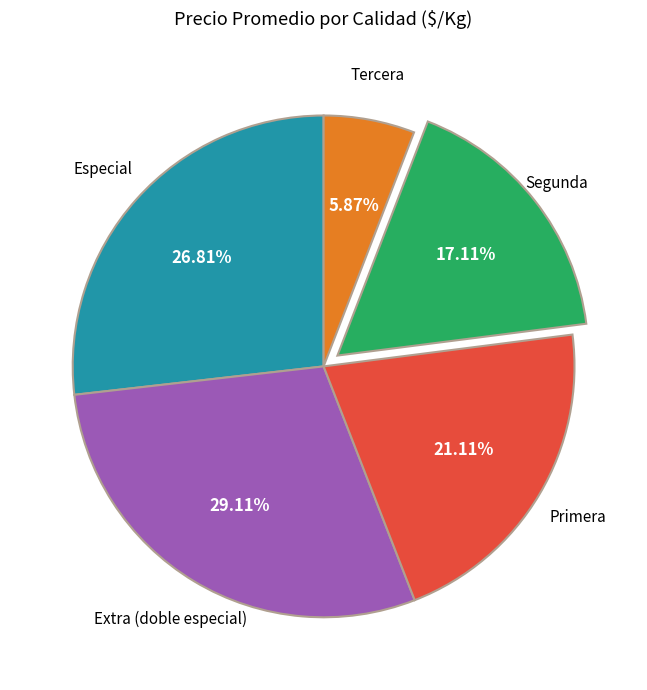

Is there a majority slice in this chart?

No